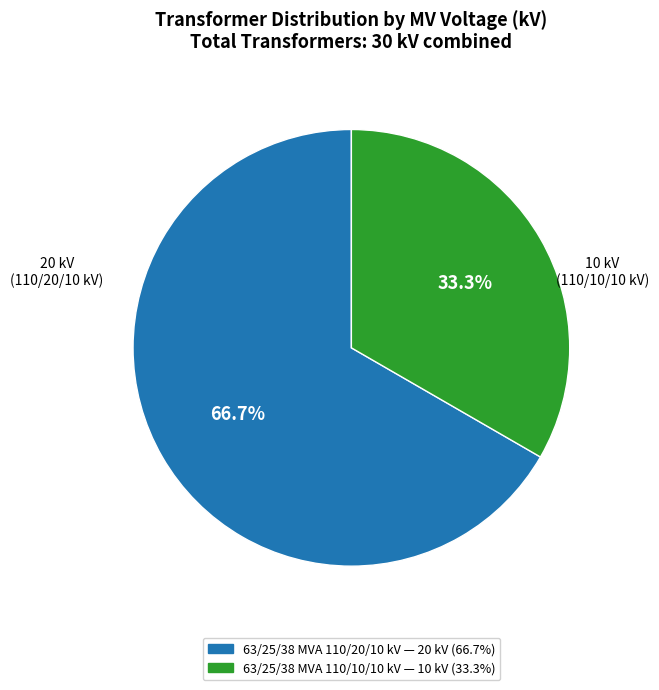

How many segments does this pie chart have?

2